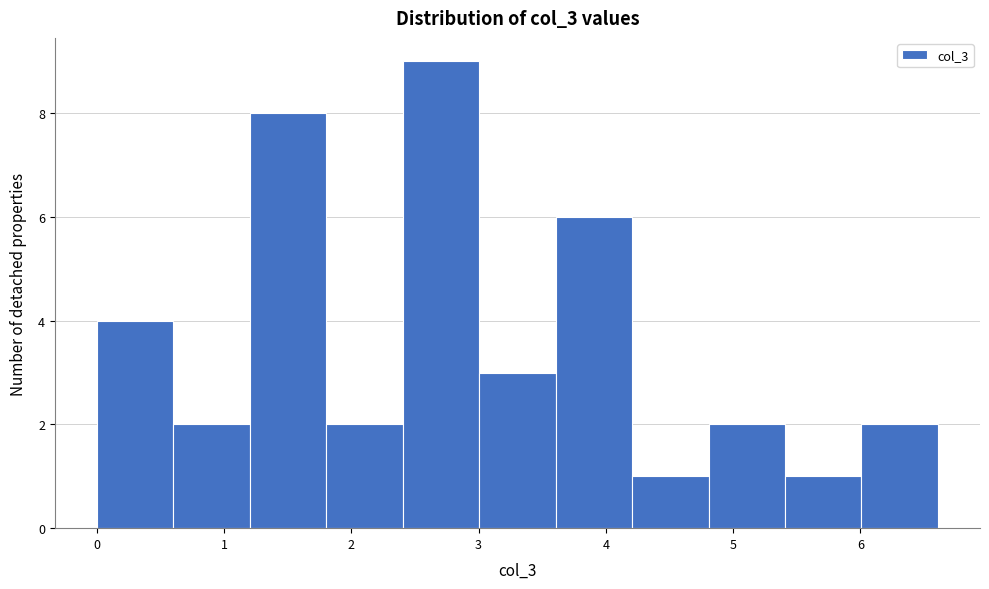

Reading left to right, list every bar in this chart as the range it spans on the x-axis followed by its height. Neither the bar edges nor the heights are printed on the chart, so give them approximately, as read against the axes.

0.0 to 0.6: 4
0.6 to 1.2: 2
1.2 to 1.8: 8
1.8 to 2.4: 2
2.4 to 3.0: 9
3.0 to 3.6: 3
3.6 to 4.2: 6
4.2 to 4.8: 1
4.8 to 5.4: 2
5.4 to 6.0: 1
6.0 to 6.6: 2